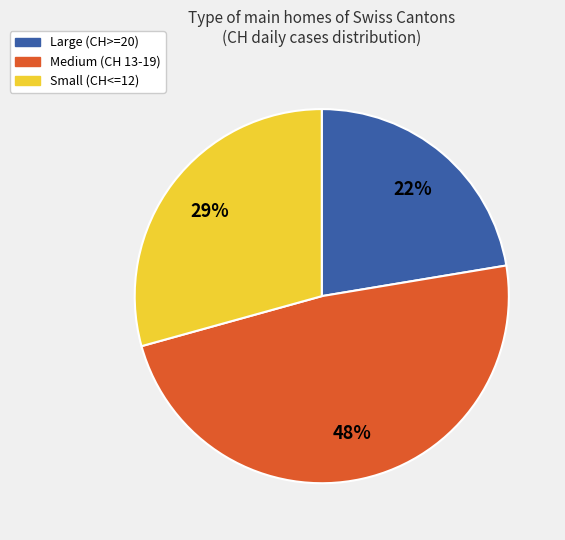

Is there a majority slice in this chart?

No